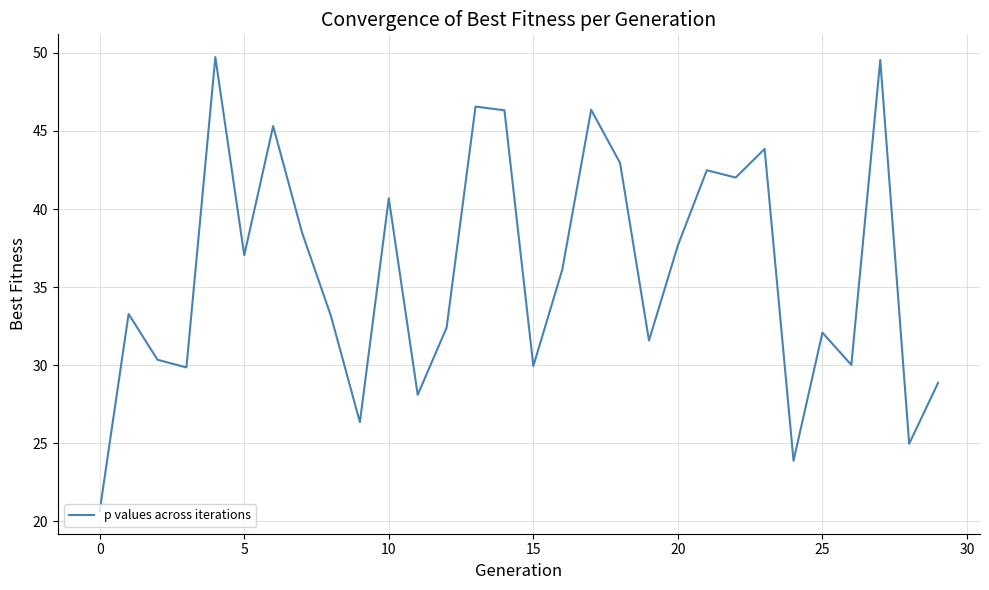

What is the minimum value shown in the chart?

20.6